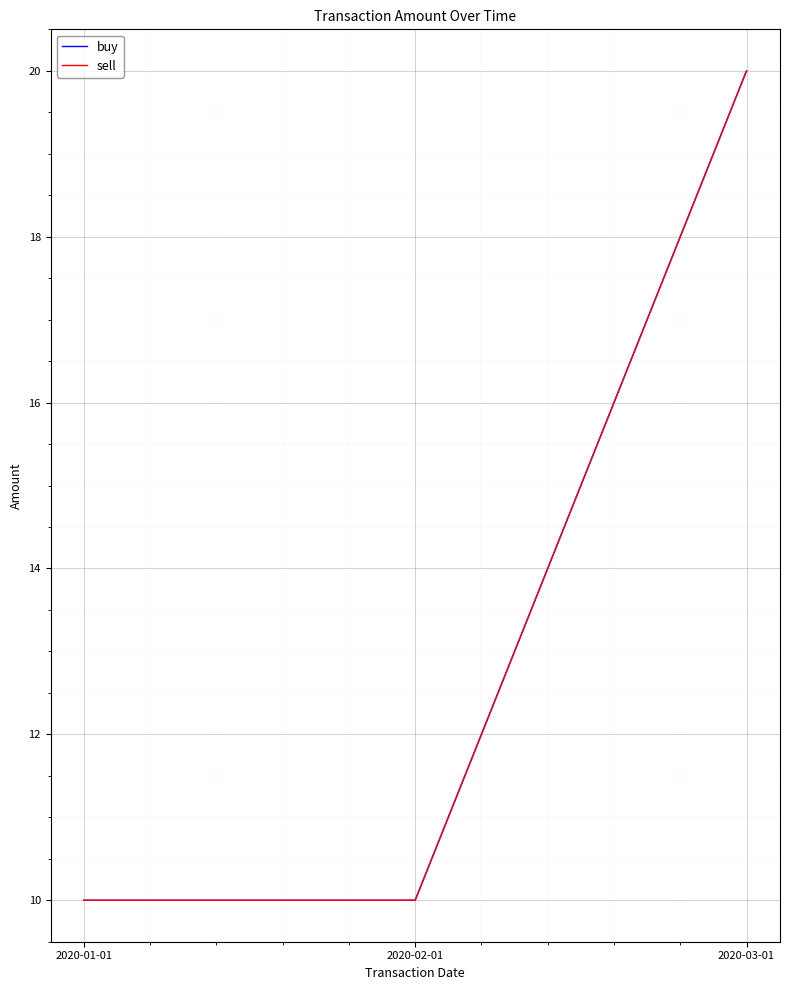

Does the chart have visible grid lines?

Yes